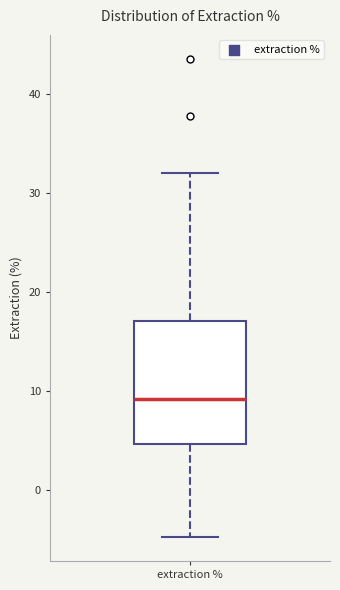

Where does the lower whisker of the box for extraction % end on the y-axis? The values are not printed on the chart, so give them approximately, as read against the axis.

-5